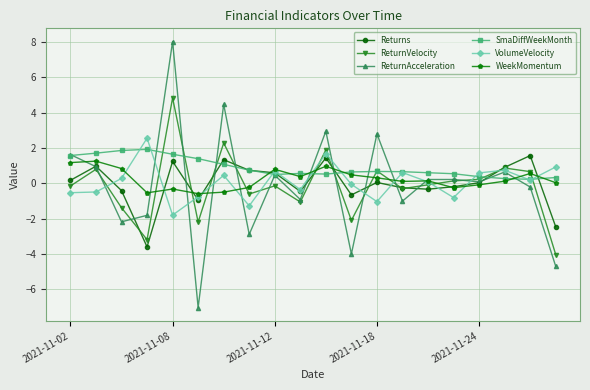

What is the value of the SmaDiffWeekMonth point at the 4th from the left?

1.9